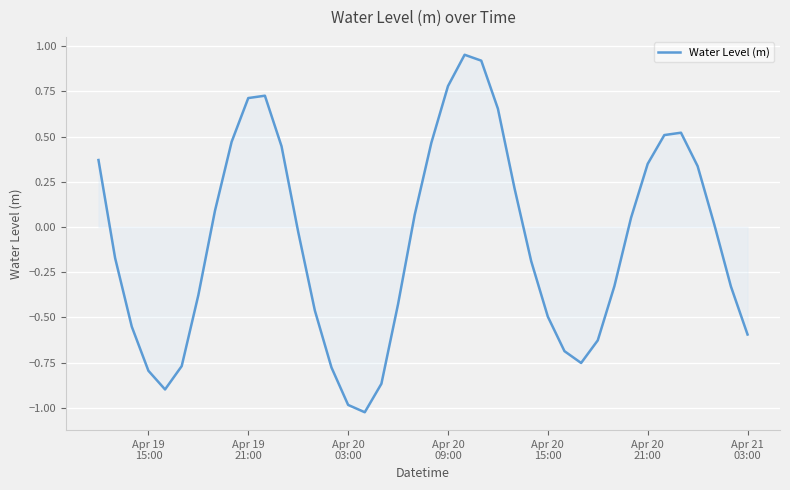

What is the smallest value displayed?

-1.0